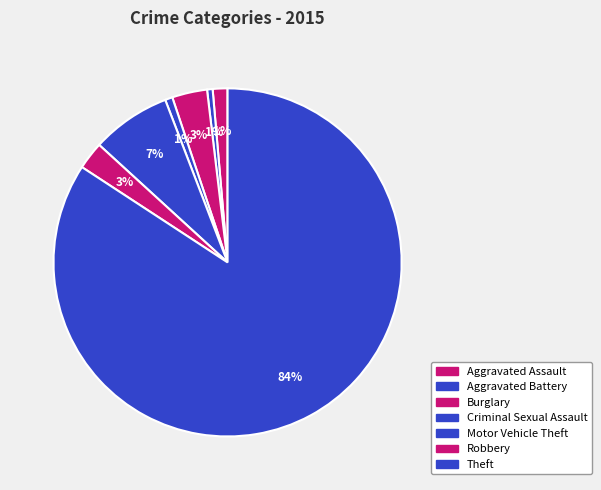

How many segments does this pie chart have?

7